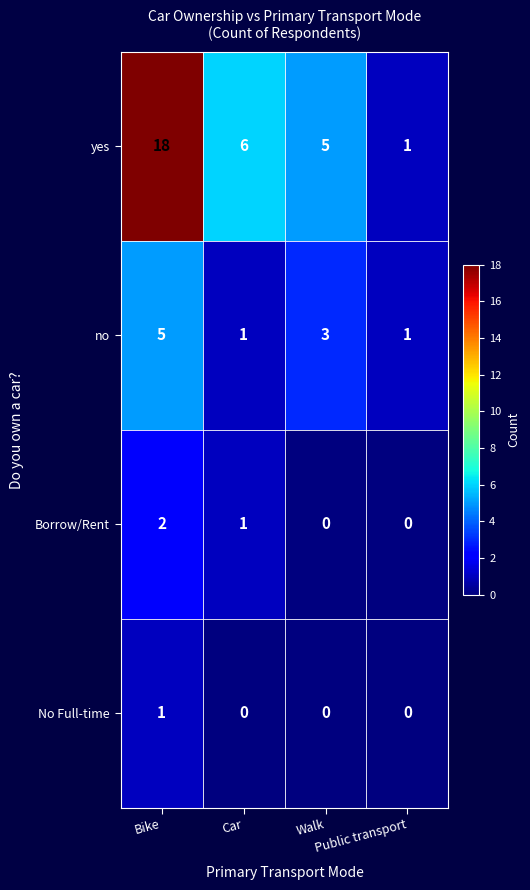

How many No Full-time values are between 0 and 1?

4